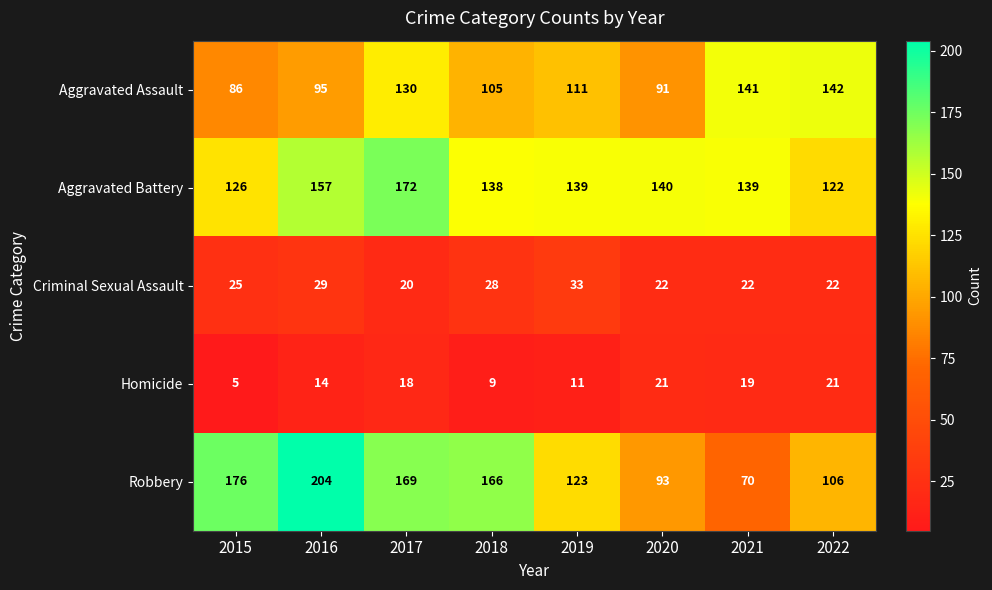

At which label is Robbery closest to 137?

2019